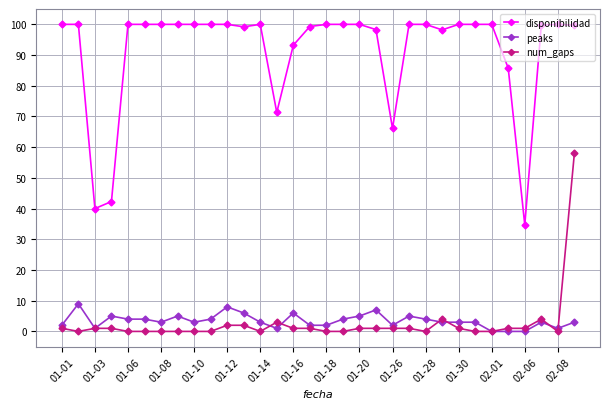

True or false: disponibilidad and num_gaps cross at least once.

False